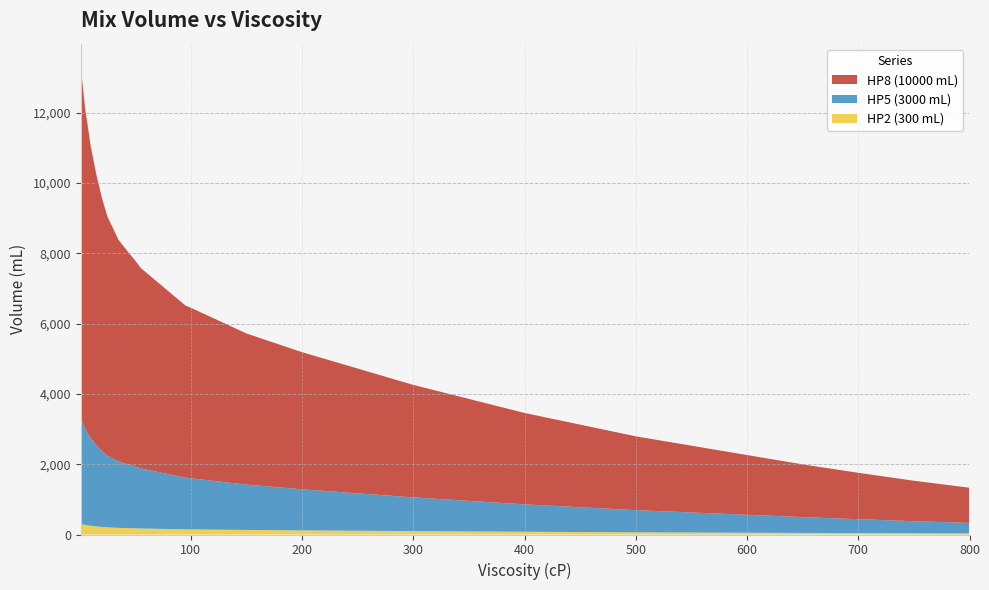

Reading left to right, what are all the values shown in this chart?

HP2 (300 mL): 1=300.0	5=273.0	10=249.0	15=231.0	20=216.0	25=204.0	30=196.5	35=189.0	40=184.5	45=180.0	50=175.8	55=171.0	60=168.0	65=165.0	70=162.0	75=159.0	80=156.0	85=153.0	90=150.0	95=147.0	100=145.5	150=129.0	200=117.0	250=106.5	300=96.0	350=87.0	400=78.0	450=70.5	500=63.0	550=57.0	600=51.0	650=45.0	700=39.6	750=34.5	800=30.0
HP5 (3000 mL): 1=3000.0	5=2730.0	10=2490.0	15=2310.0	20=2160.0	25=2040.0	30=1965.0	35=1890.0	40=1845.0	45=1800.0	50=1758.0	55=1710.0	60=1680.0	65=1650.0	70=1620.0	75=1590.0	80=1560.0	85=1530.0	90=1500.0	95=1470.0	100=1455.0	150=1290.0	200=1170.0	250=1065.0	300=960.0	350=870.0	400=780.0	450=705.0	500=630.0	550=570.0	600=510.0	650=450.0	700=396.0	750=345.0	800=300.0
HP8 (10000 mL): 1=10000.0	5=9100.0	10=8300.0	15=7700.0	20=7200.0	25=6800.0	30=6550.0	35=6300.0	40=6150.0	45=6000.0	50=5860.0	55=5700.0	60=5600.0	65=5500.0	70=5400.0	75=5300.0	80=5200.0	85=5100.0	90=5000.0	95=4900.0	100=4850.0	150=4300.0	200=3900.0	250=3550.0	300=3200.0	350=2900.0	400=2600.0	450=2350.0	500=2100.0	550=1900.0	600=1700.0	650=1500.0	700=1320.0	750=1150.0	800=1000.0